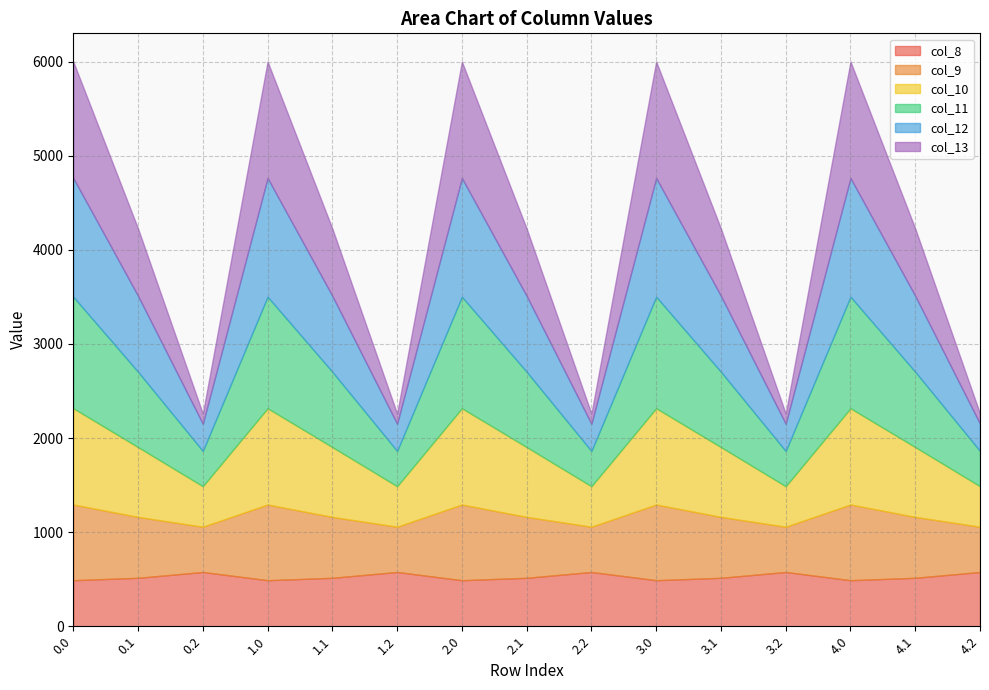

True or false: col_11 and col_13 intersect in this chart.

True